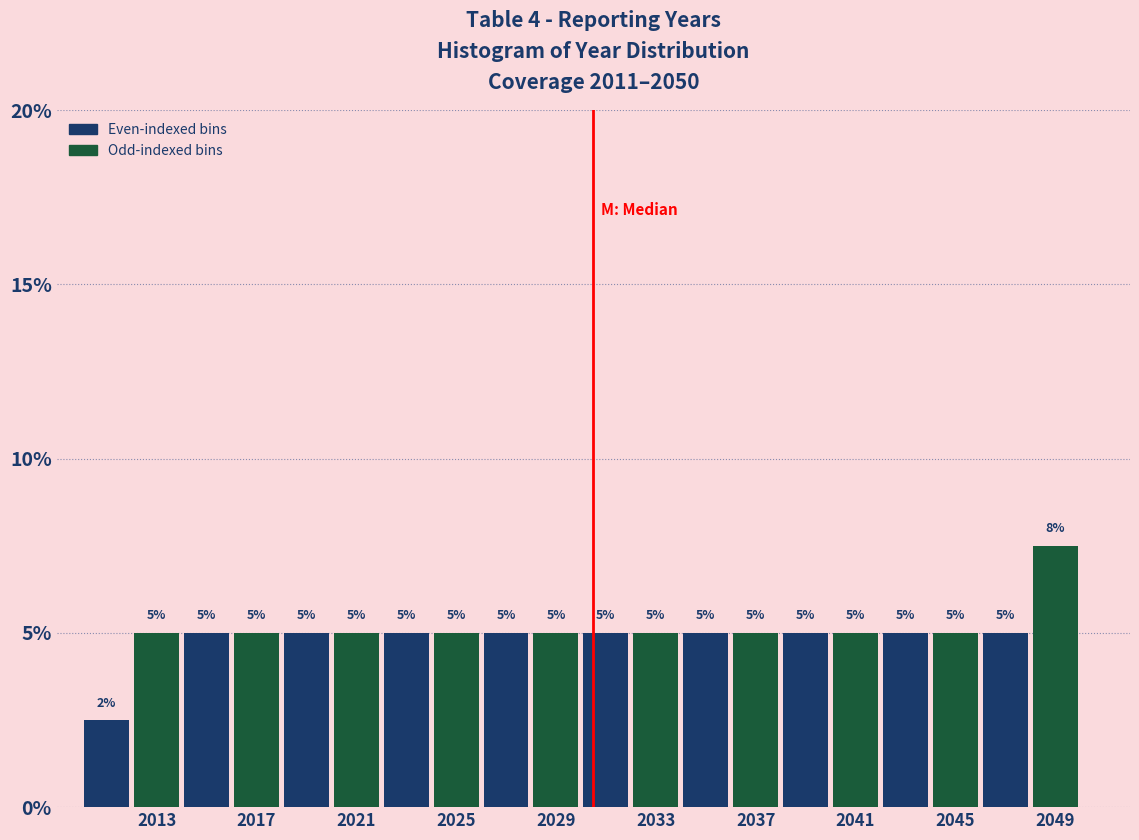

Over which range of the x-axis is the bar tallest?

2048 to 2050